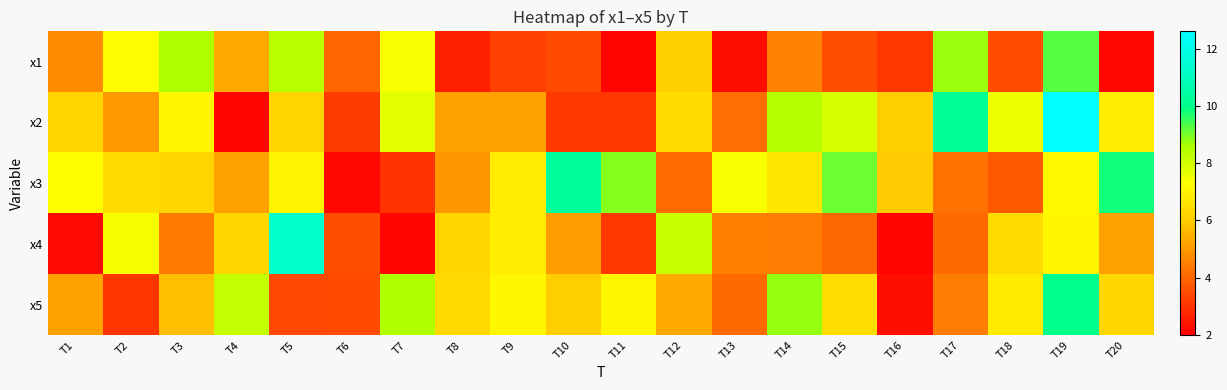

Count the number of categories in the chart.

20